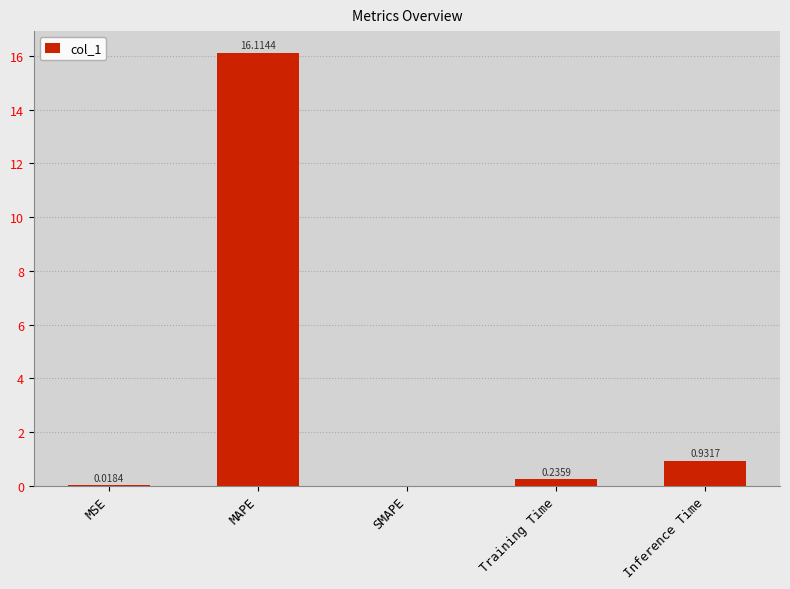

Where is the data nearest to the value 8?

Inference Time